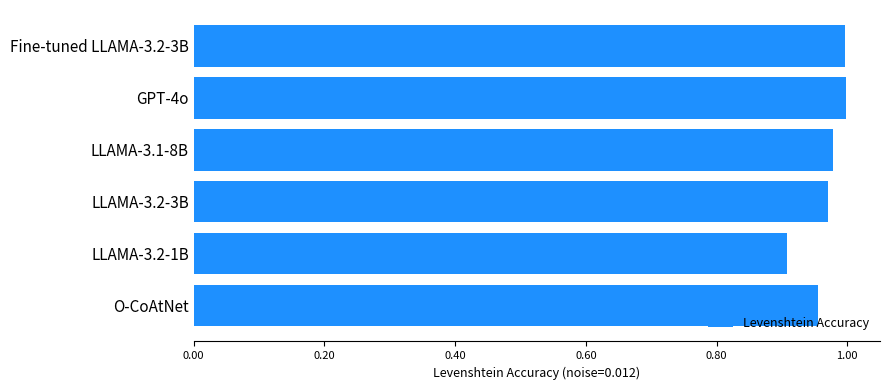

What is the sum of all values?

5.8